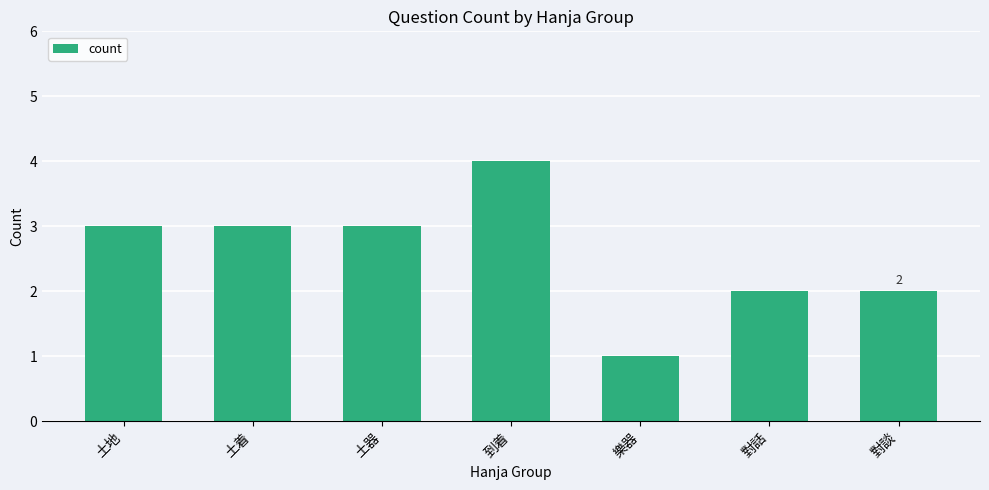

Count the number of data series in this chart.

1